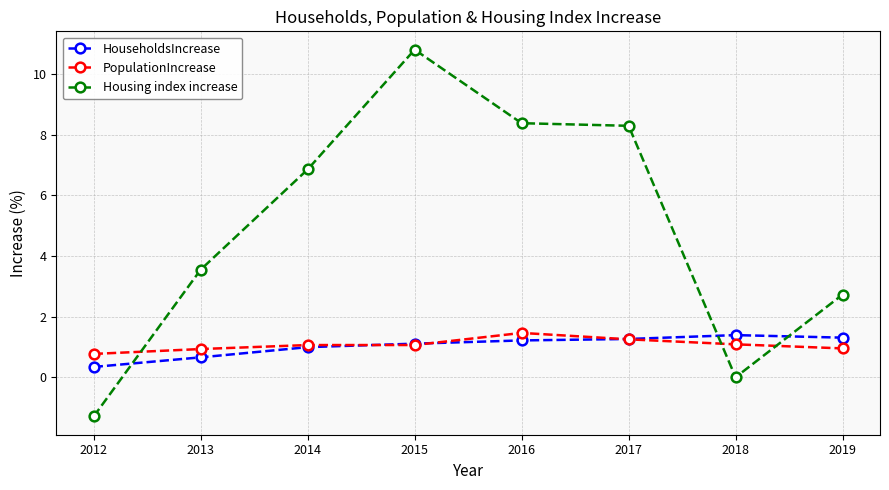

Between 2014 and 2017, which series saw the biggest shift?

Housing index increase